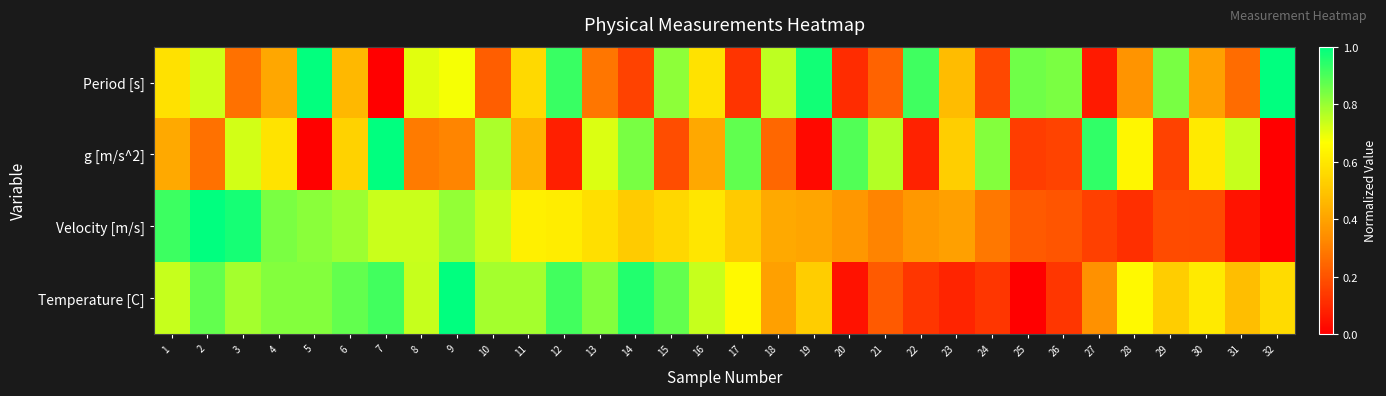

Rank the series at 12 from lowest to highest value.

g [m/s^2], Velocity [m/s], Temperature [C], Period [s]